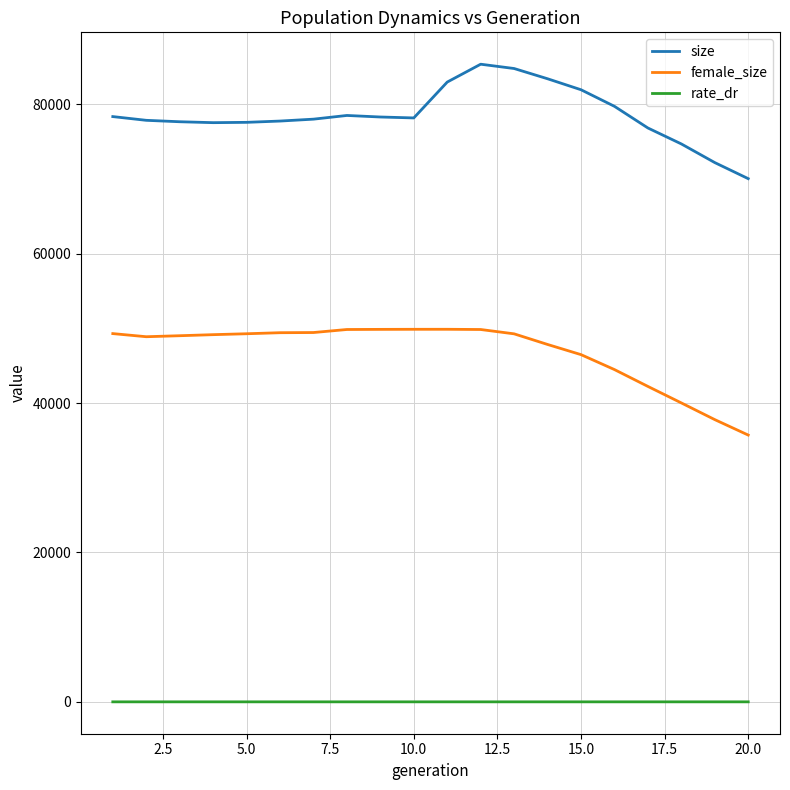

What is the difference between the maximum and minimum values in the female_size series?

14161.0